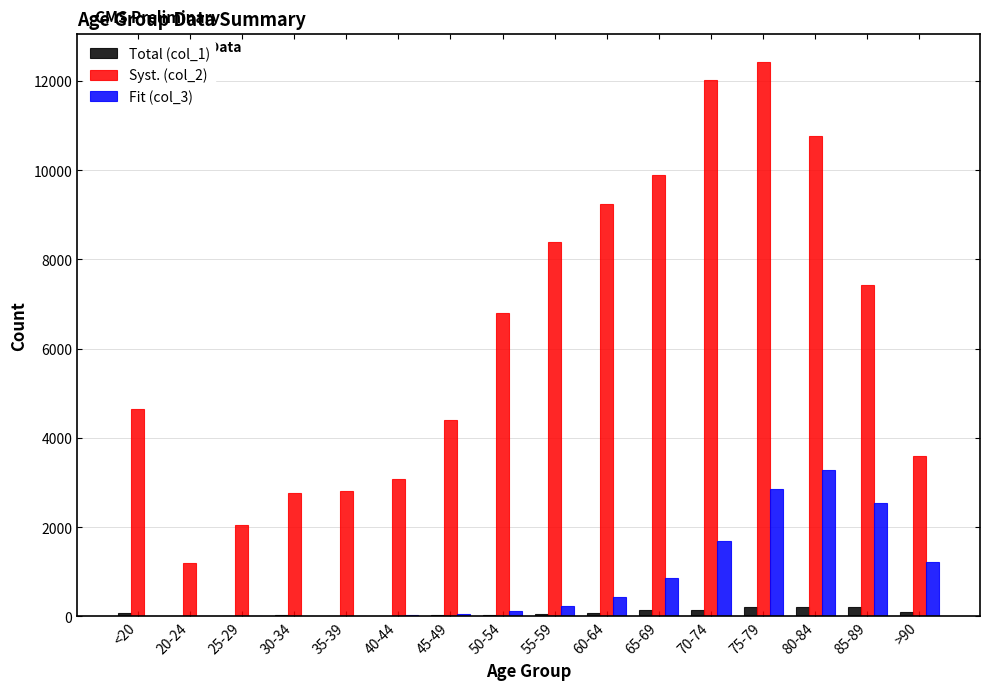

What is the sum of all Total (col_1) values?

1383